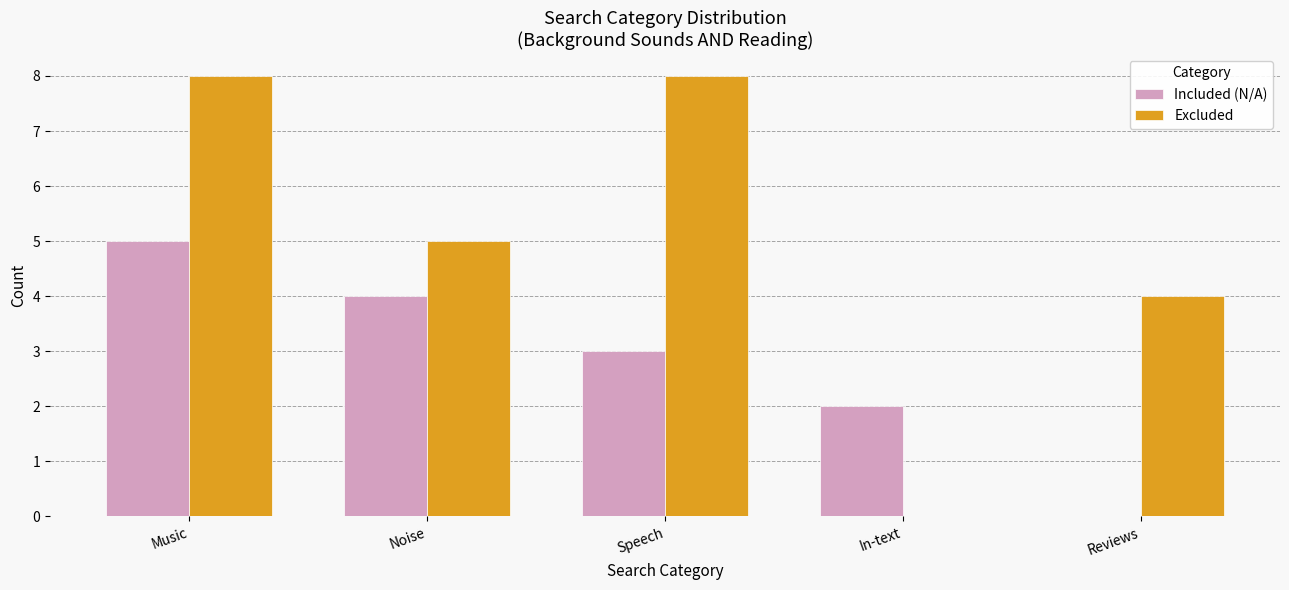

What is the sum of all Excluded values?

25